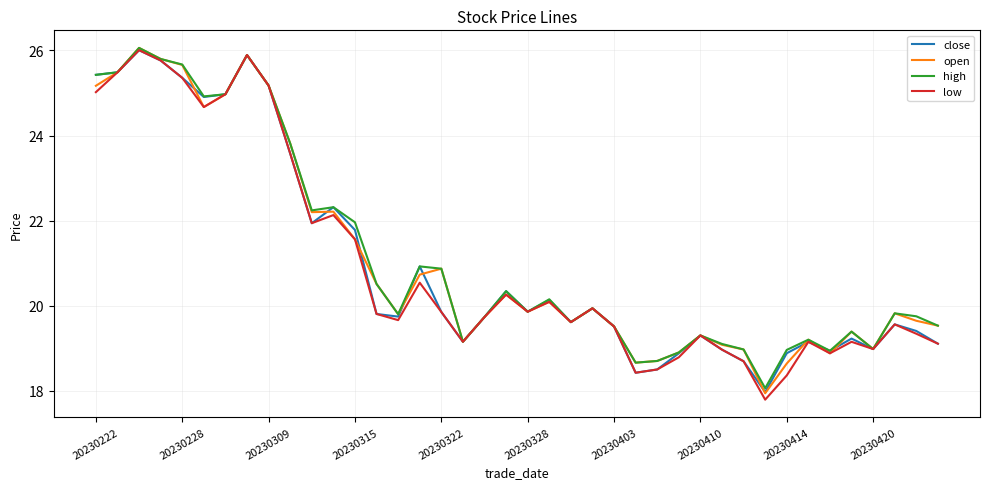

Which series has the largest range (max minus min)?

low